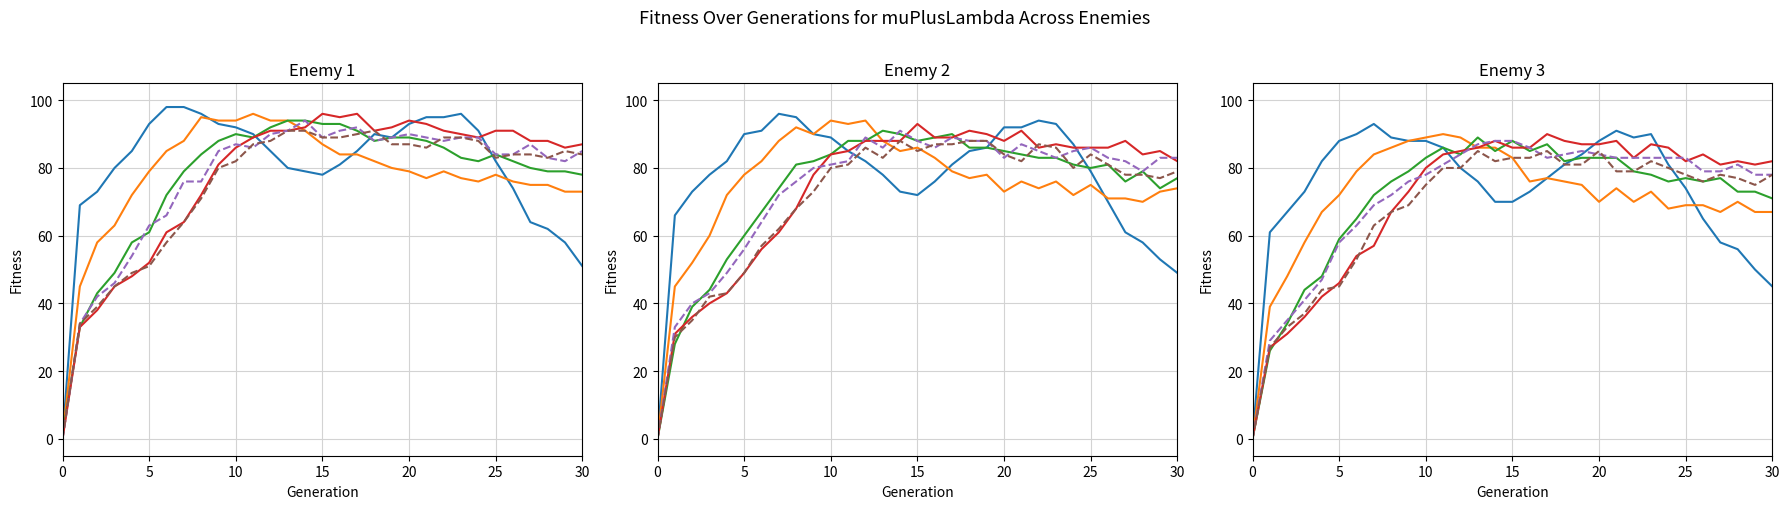

What is the average value of the Run 4 series?

71